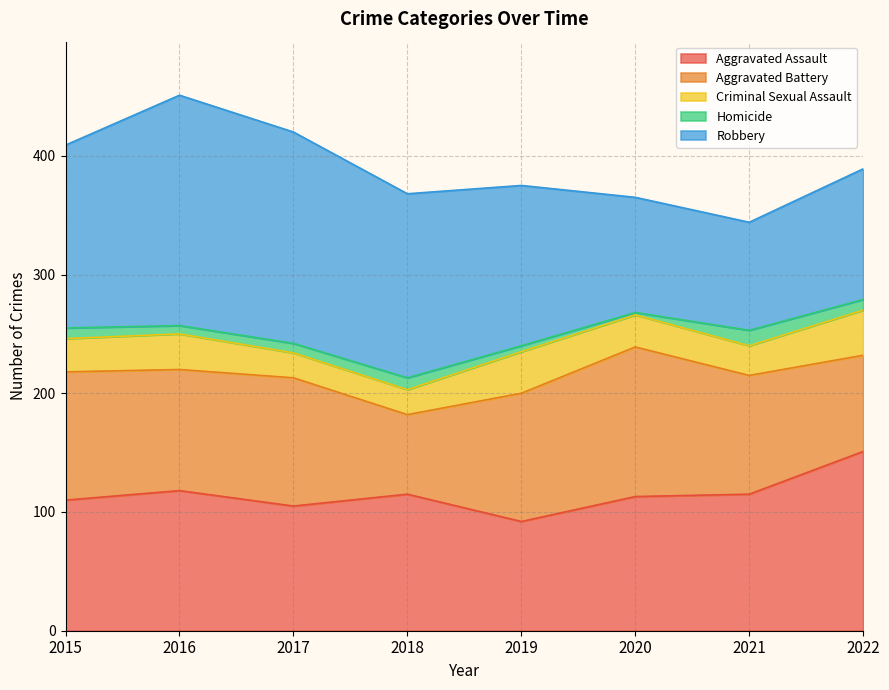

Which series has the widest spread of values?

Robbery